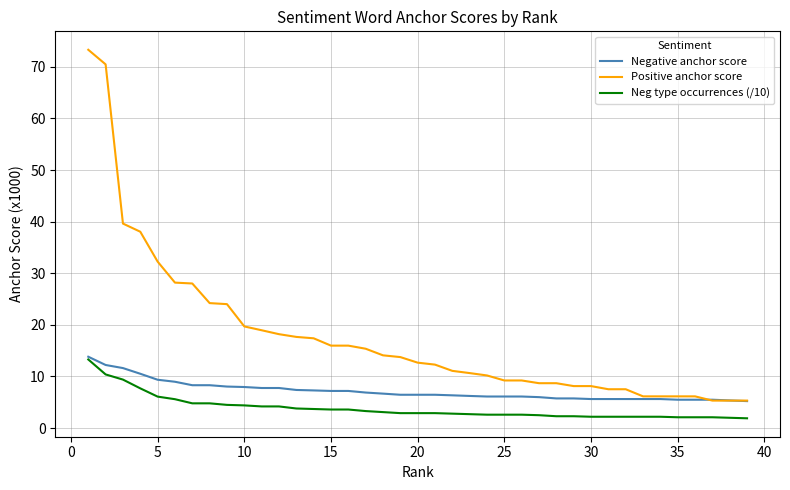

True or false: Positive anchor score and Neg type occurrences (/10) intersect in this chart.

False